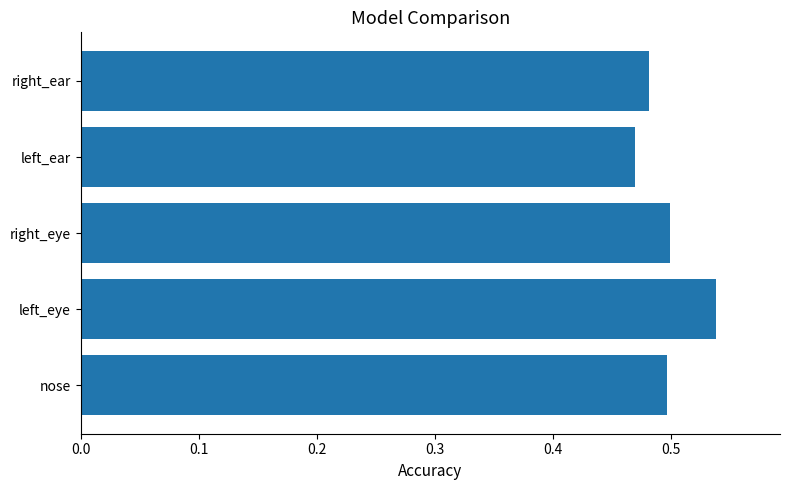

The value at right_ear is 0.7. True or false?

False